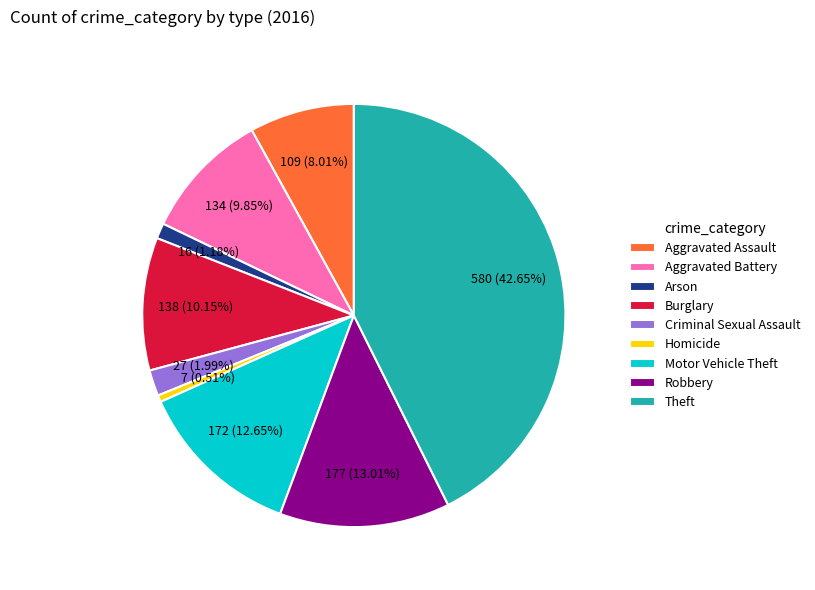

Is it true that Burglary is 10% of the pie?

True